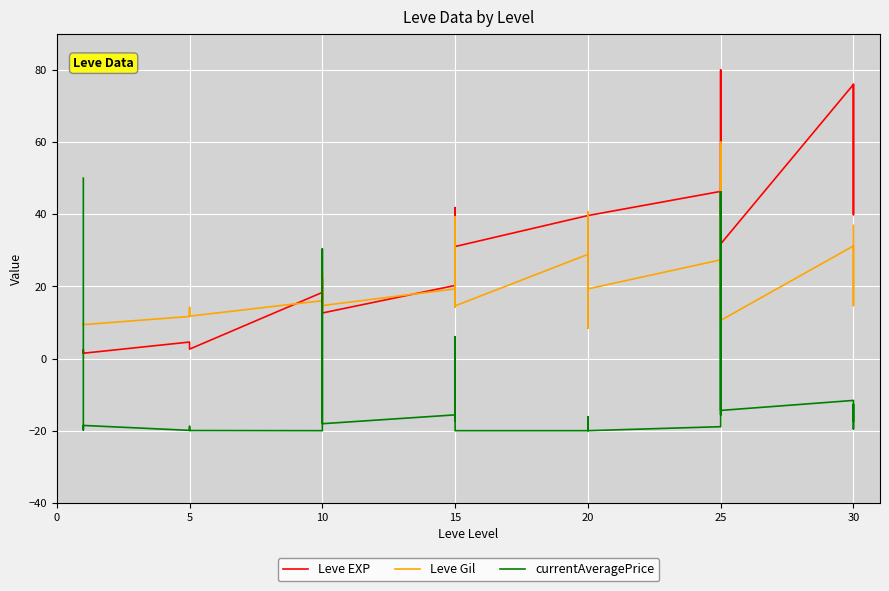

What is the minimum value for Leve Gil?

8.5